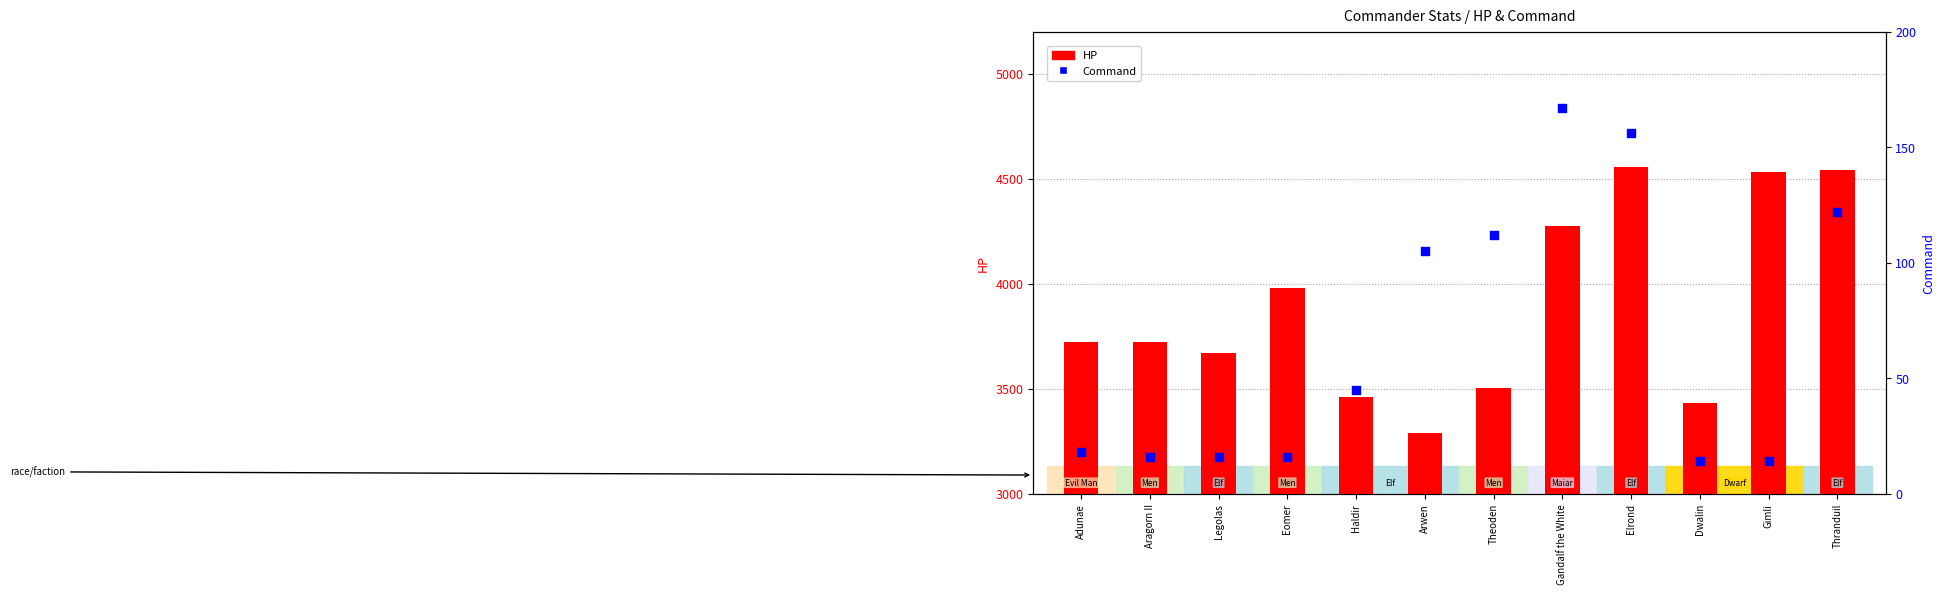

Which series has the widest spread of Y values?

HP